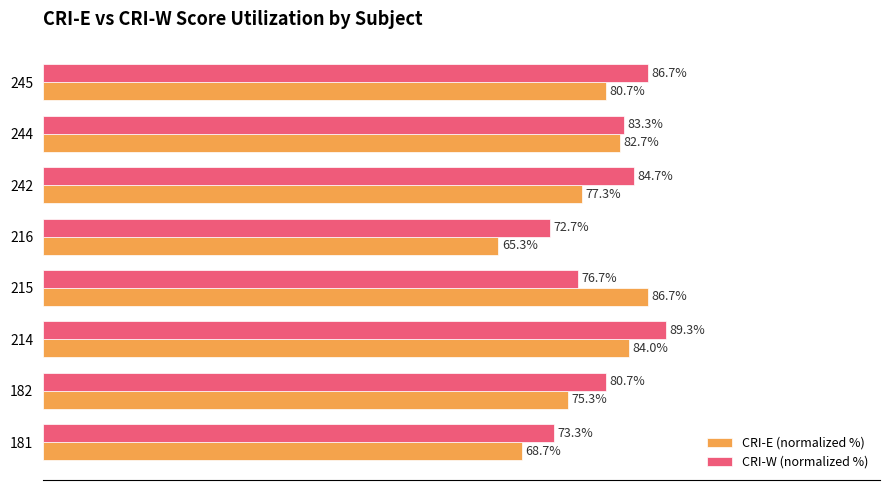

Is the value of CRI-W (normalized %) at 215 greater than the value of CRI-E (normalized %) at 245?

No